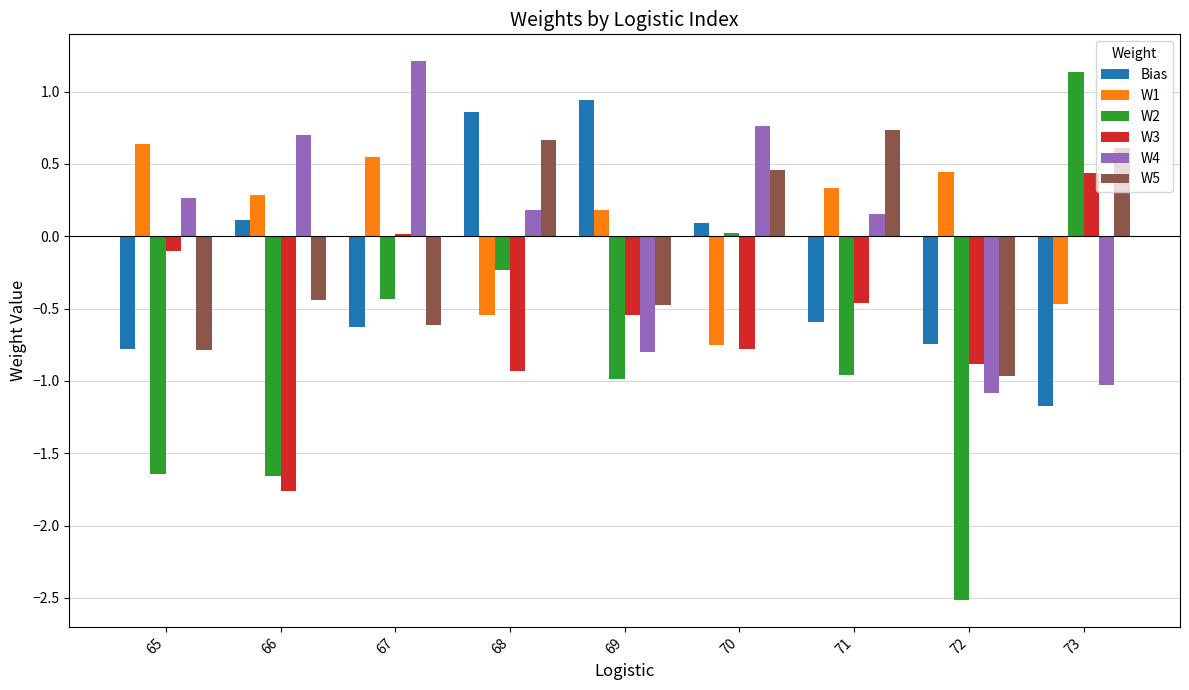

How many values in W1 are above zero?

6